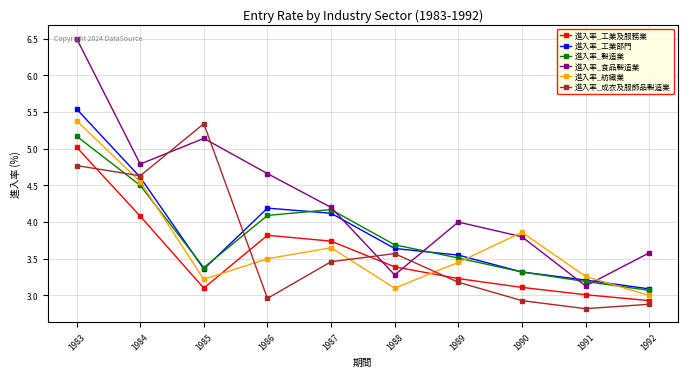

True or false: 進入率_工業及服務業 has a value of 1.6 at 1986.

False